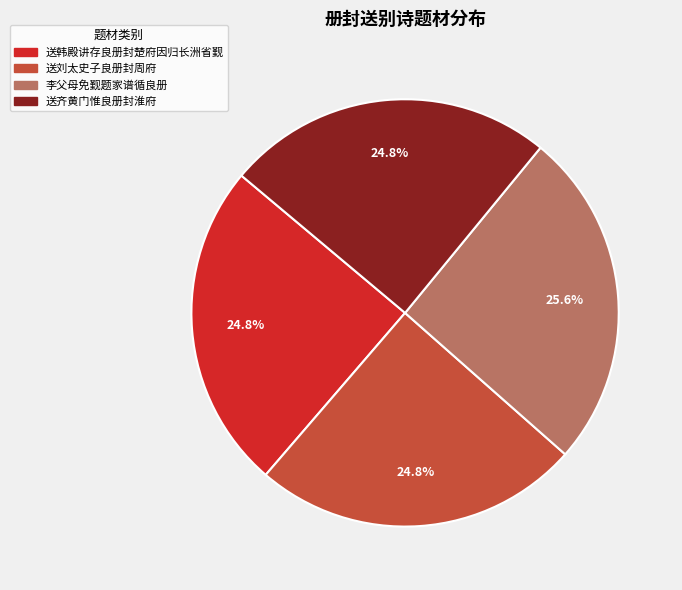

How much of the chart is everything except 送韩殿讲存良册封楚府因归长洲省觐?

75.2%